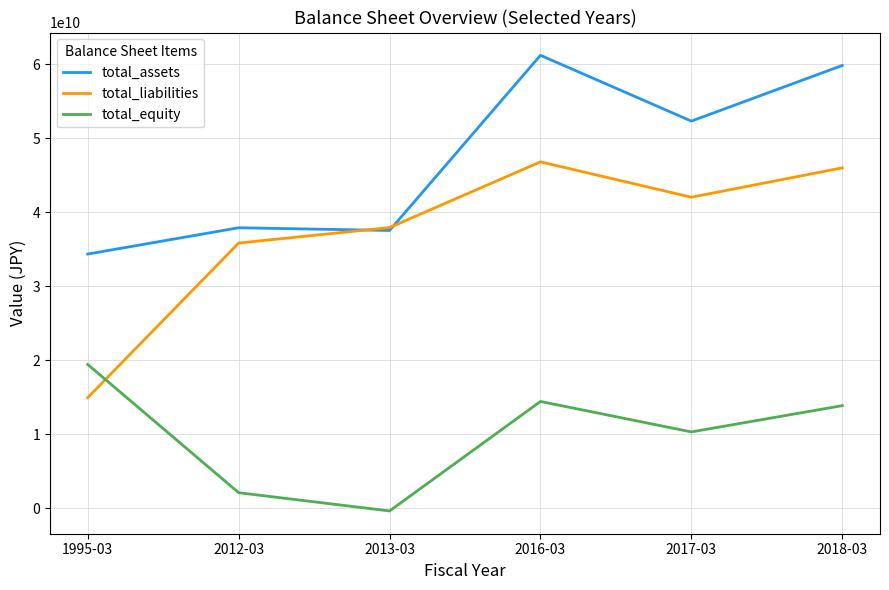

At which label does total_assets reach its minimum?

1995-03